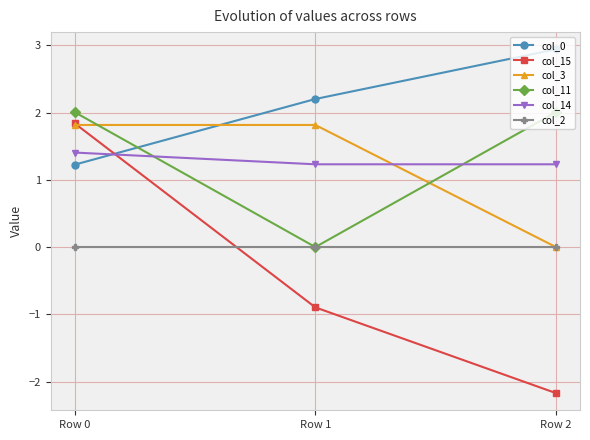

Which series has the largest range (max minus min)?

col_15